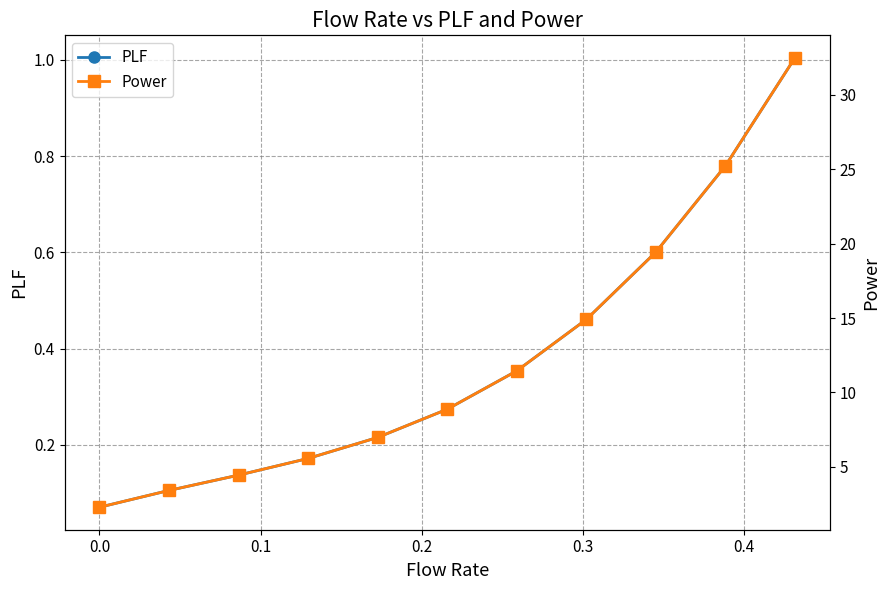

What is the average value of the PLF series?

0.4